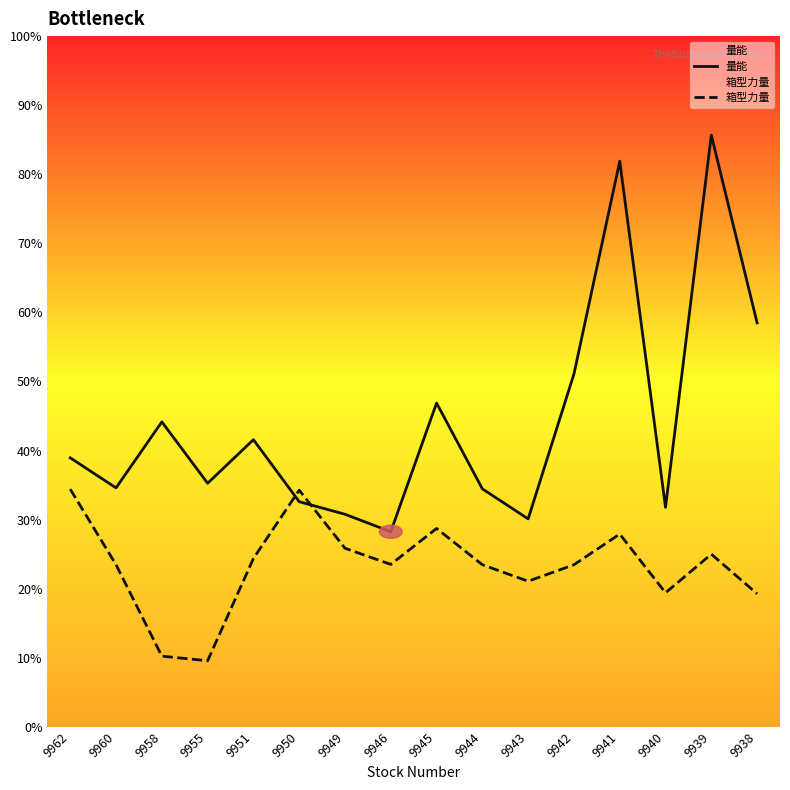

True or false: 量能 and 箱型力量 cross at least once.

True